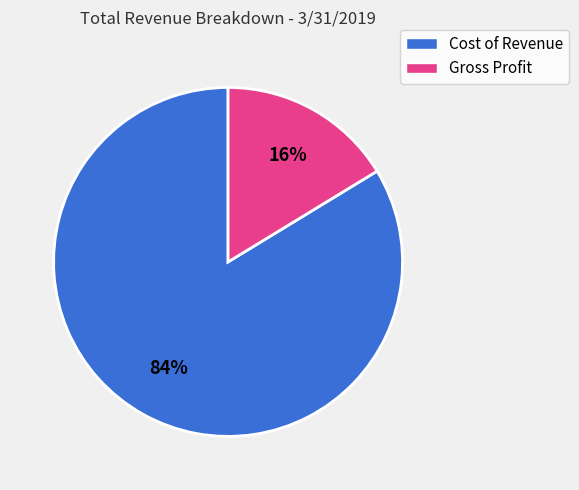

To the nearest percent, what portion does Cost of Revenue represent?

84%